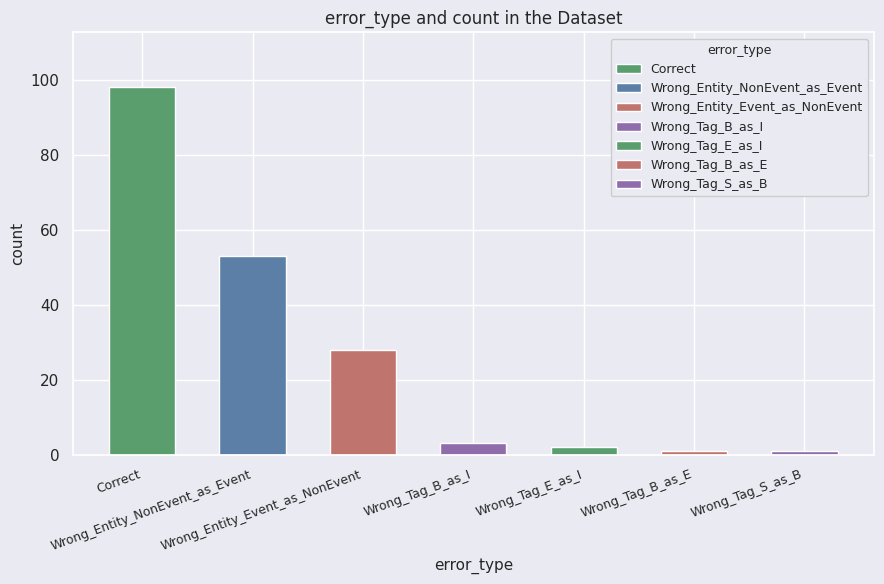

List the labels in order of value, smallest first.

Wrong_Tag_B_as_E, Wrong_Tag_S_as_B, Wrong_Tag_E_as_I, Wrong_Tag_B_as_I, Wrong_Entity_Event_as_NonEvent, Wrong_Entity_NonEvent_as_Event, Correct